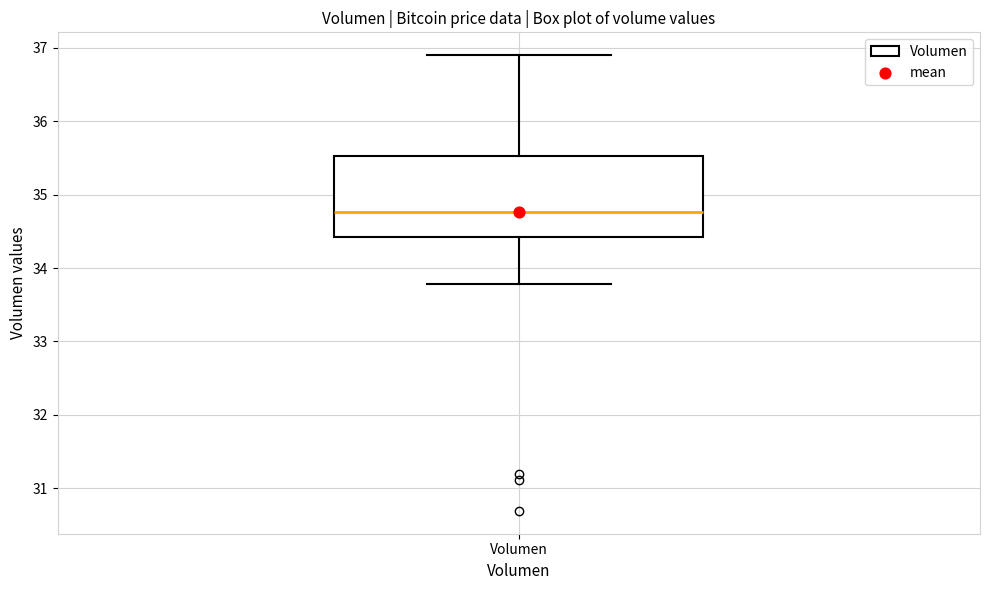

Where does the upper whisker of the box for Volumen end on the y-axis? The values are not printed on the chart, so give them approximately, as read against the axis.

36.9